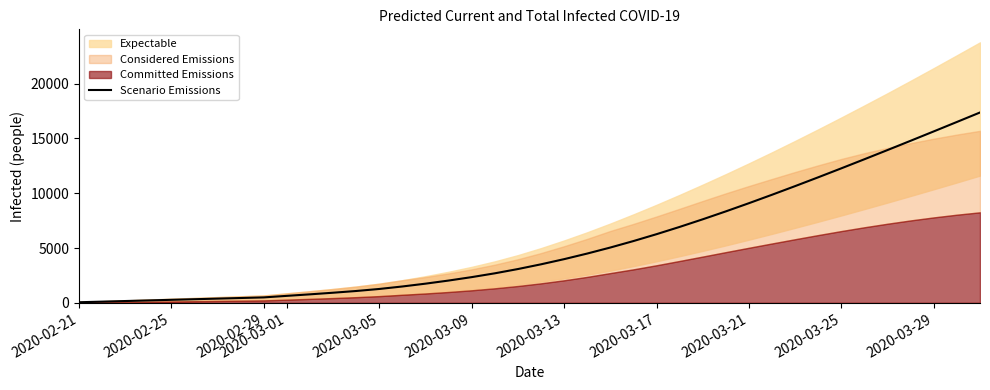

What is the highest value of the Scenario Emissions series?

17373